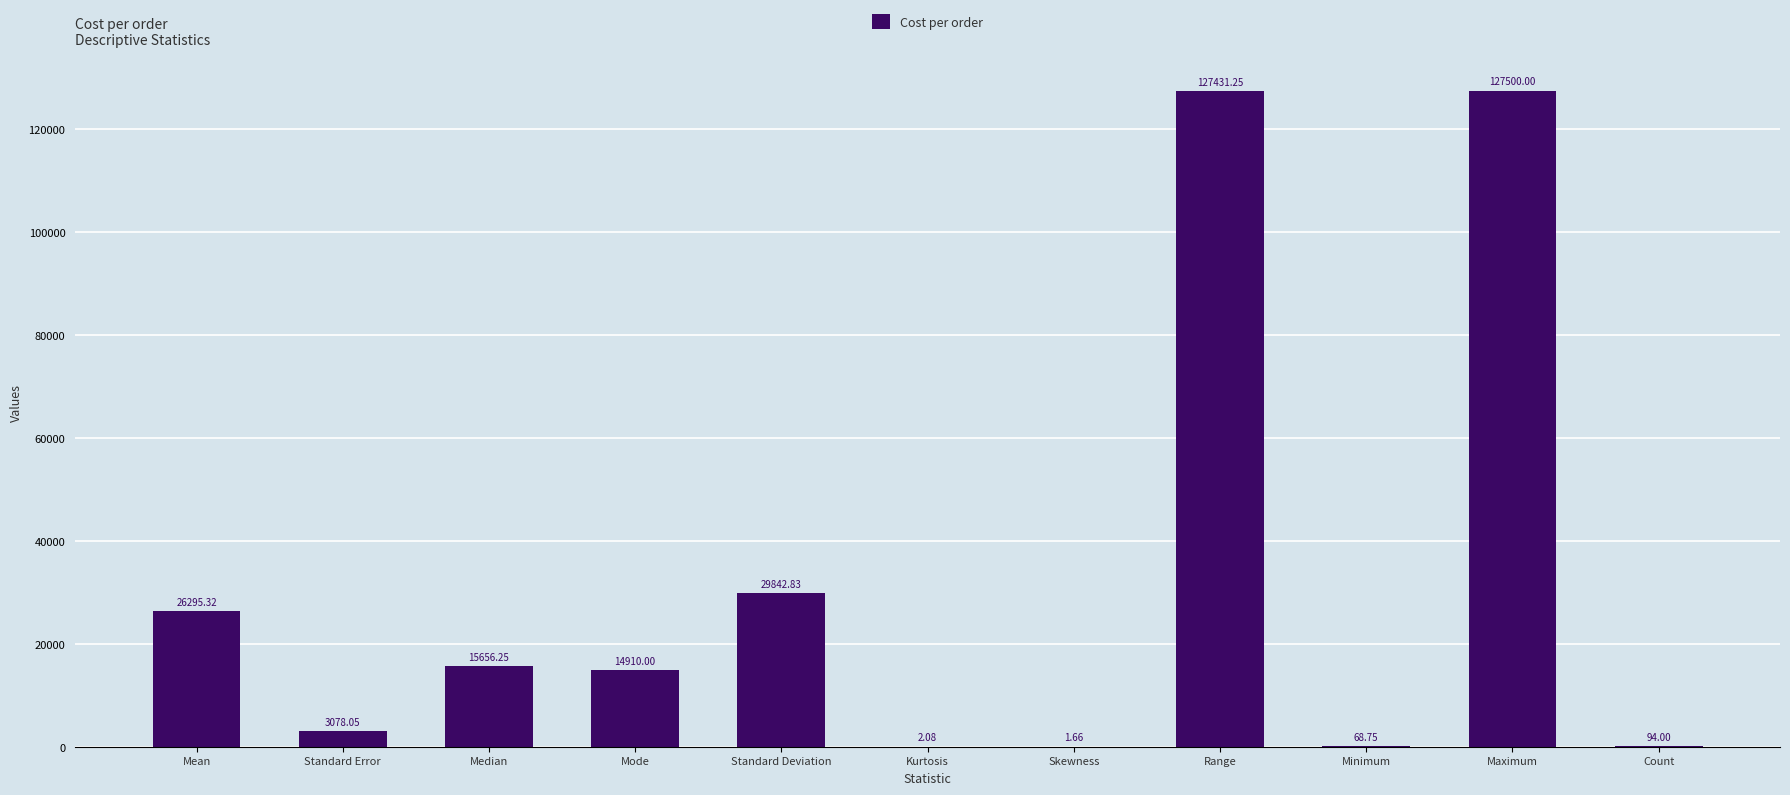

How many data points does each series have?

11